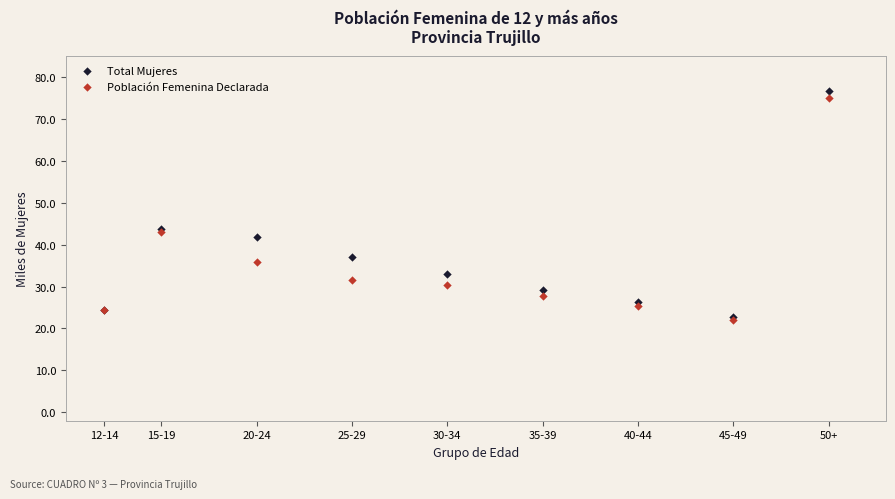

Which series has the largest Y range (max minus min)?

Total Mujeres